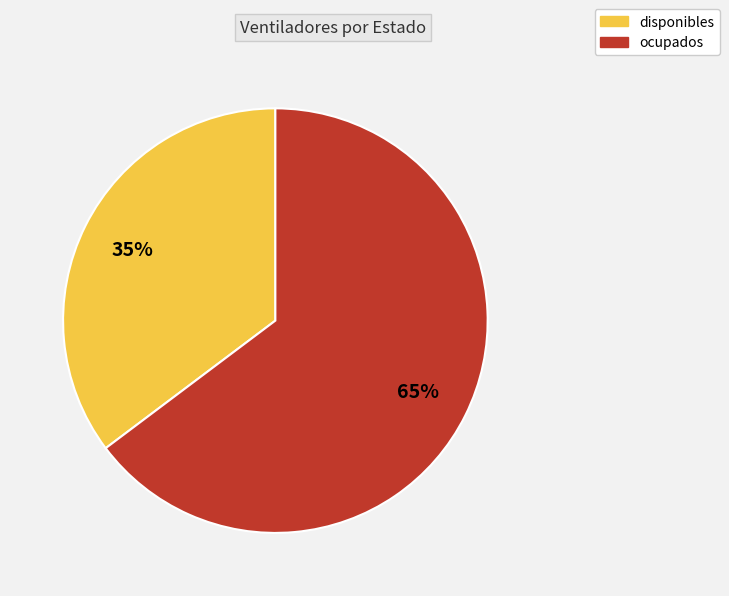

Rank the categories by value from lowest to highest.

disponibles, ocupados